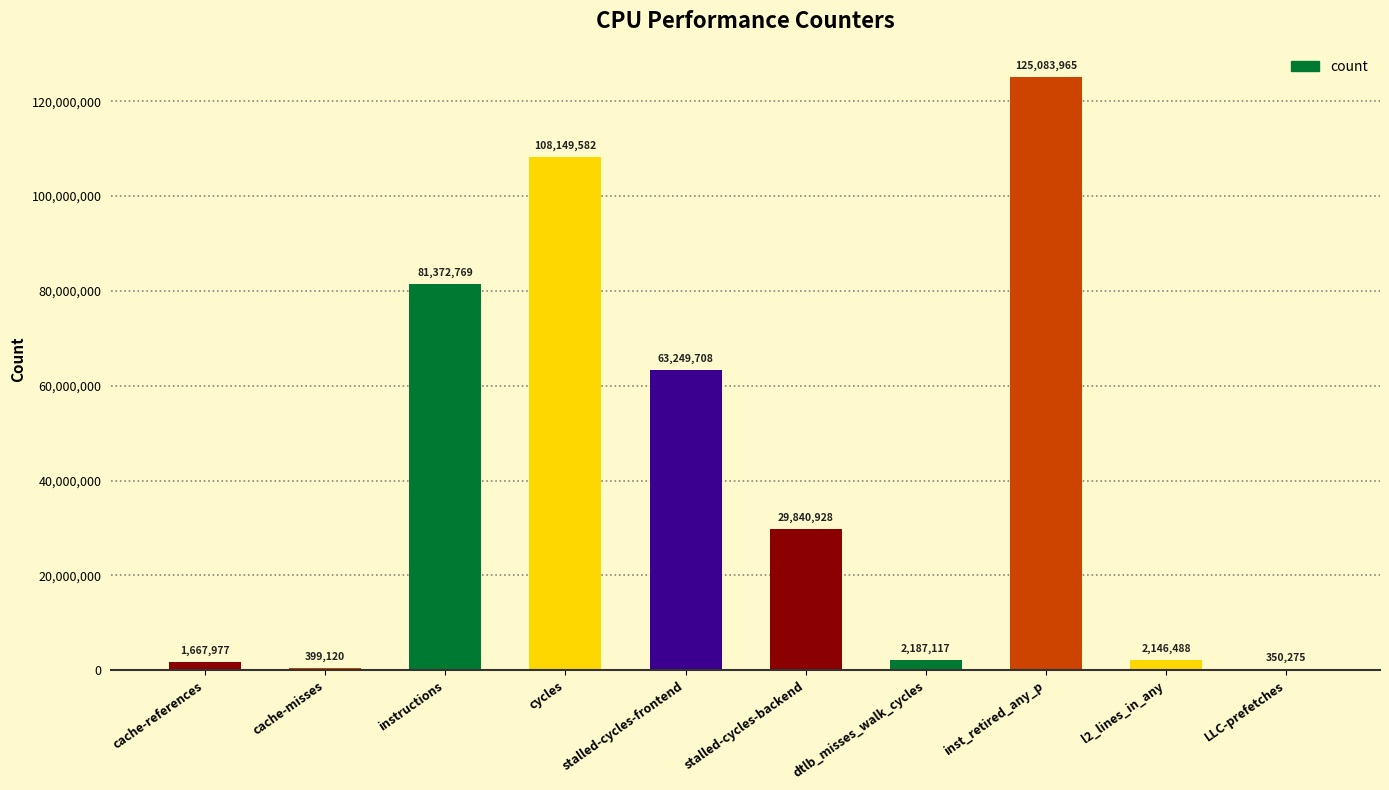

Which category has the highest value across all series?

inst_retired_any_p